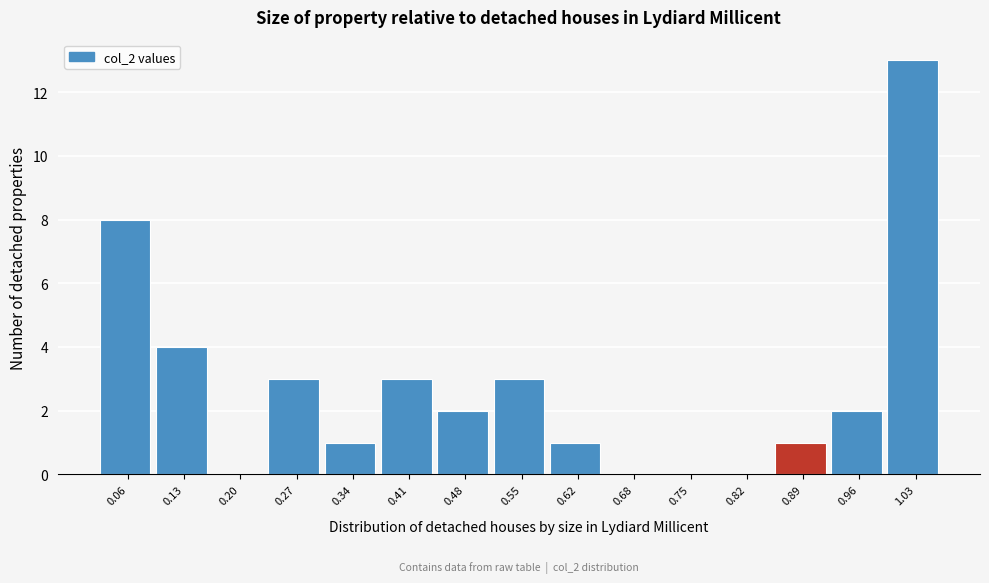

Over which range of the x-axis is the bar tallest?

1.00 to 1.07